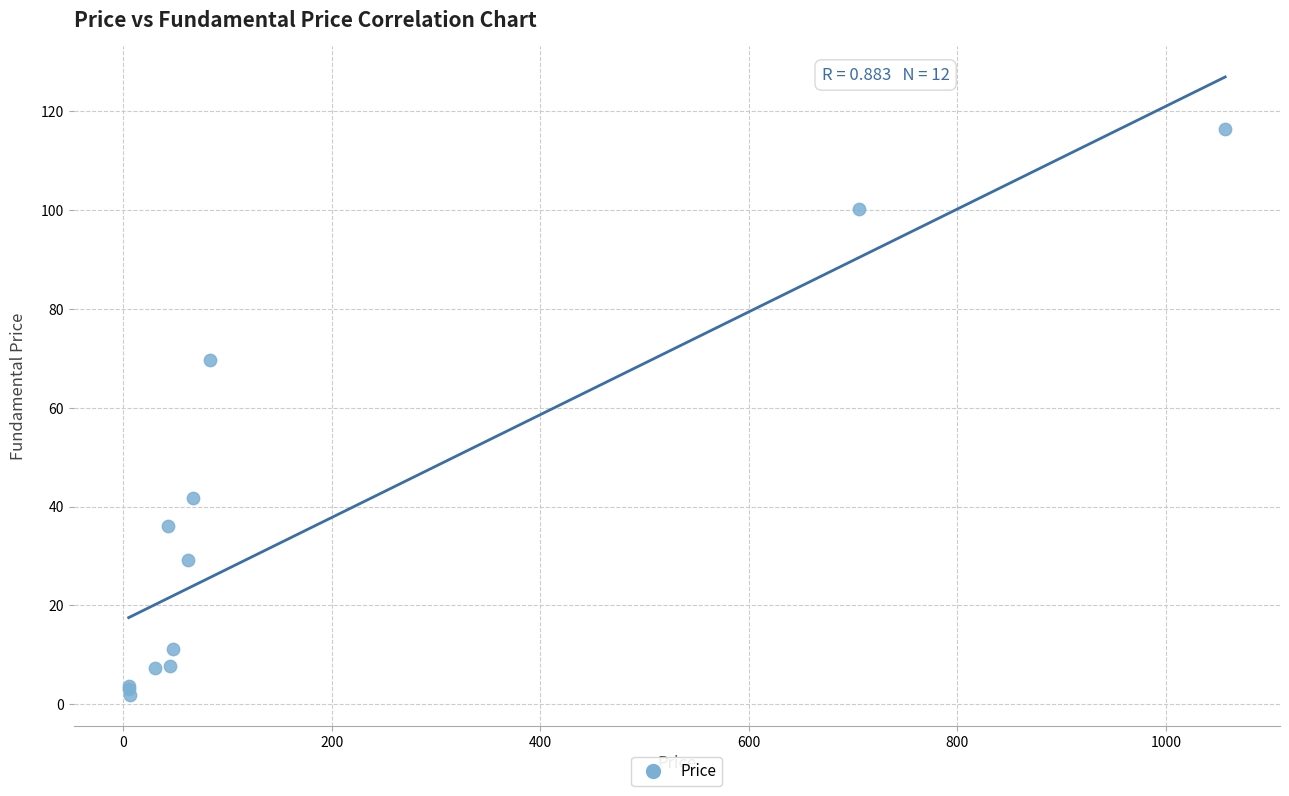

What Y value in the scatter plot is closest to 59?

69.7